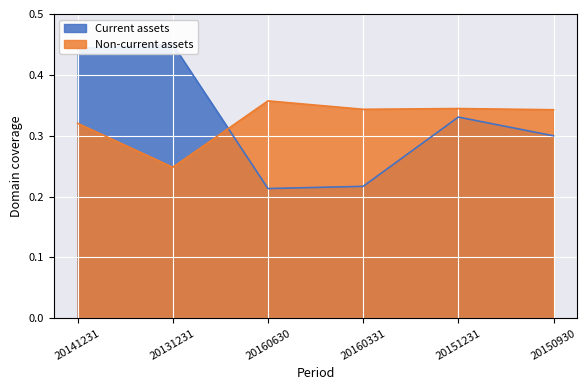

What is the average value of the Current assets series?

0.3